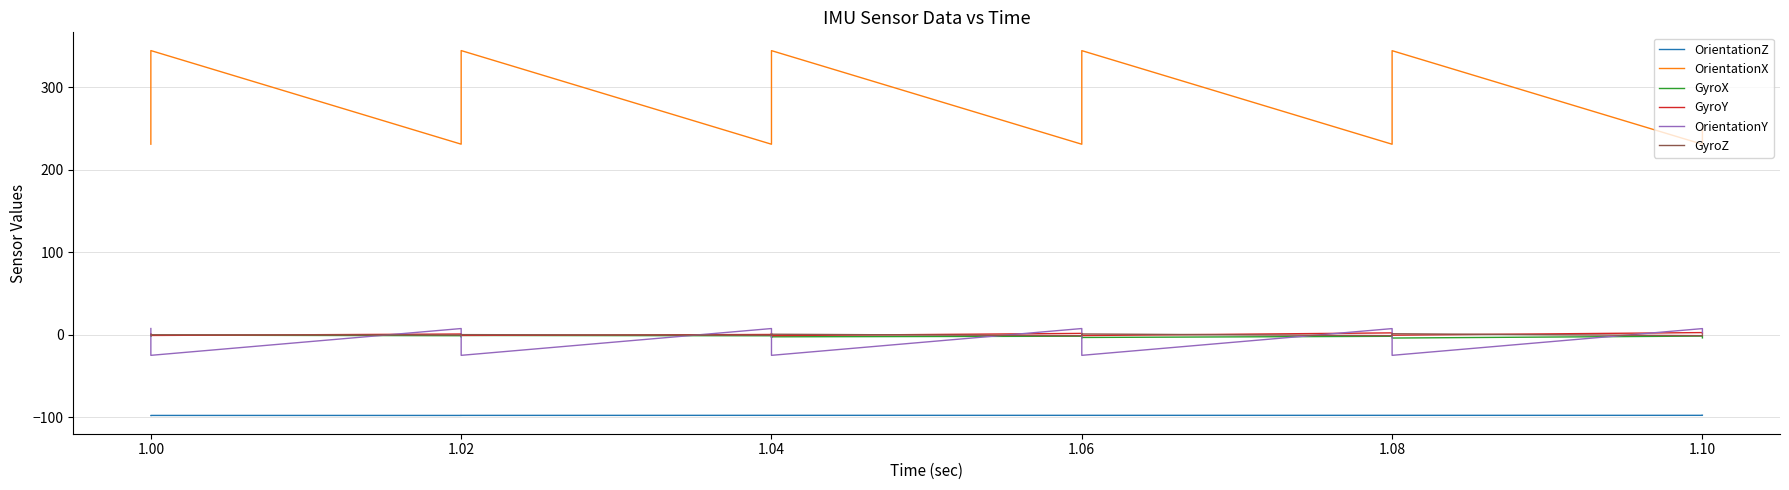

How many lines are shown in the chart?

6